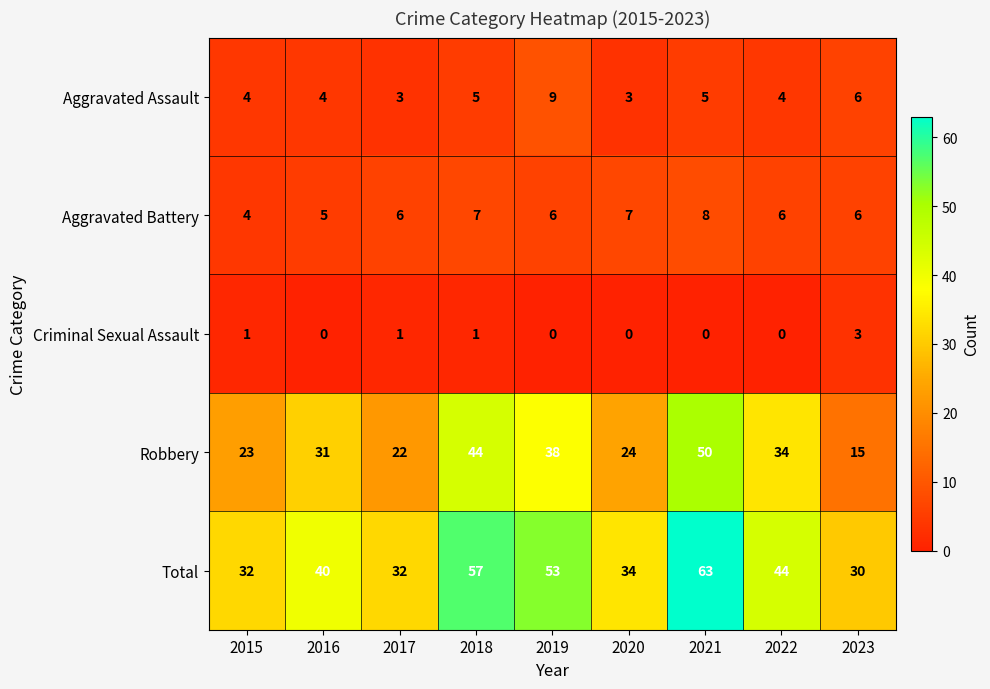

What is the total value across all series at 2020?

68